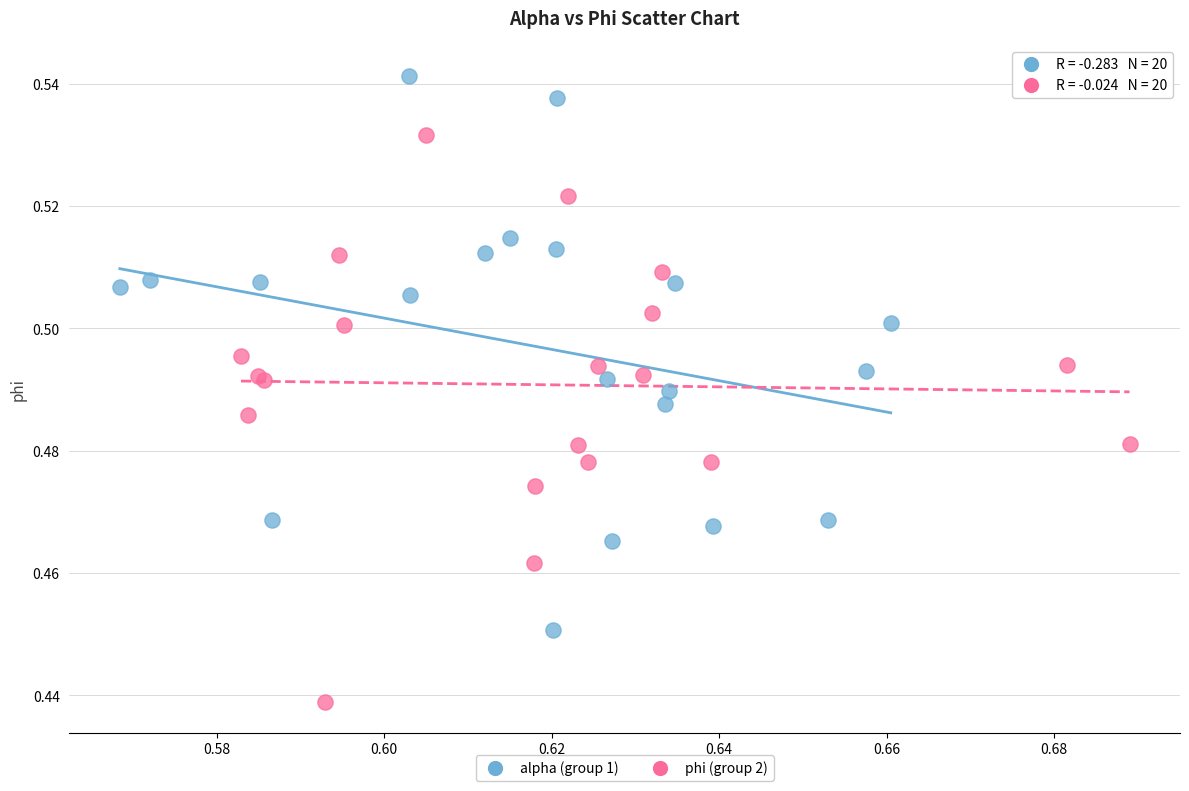

What are all the series names shown in the legend?

alpha (group 1), phi (group 2)